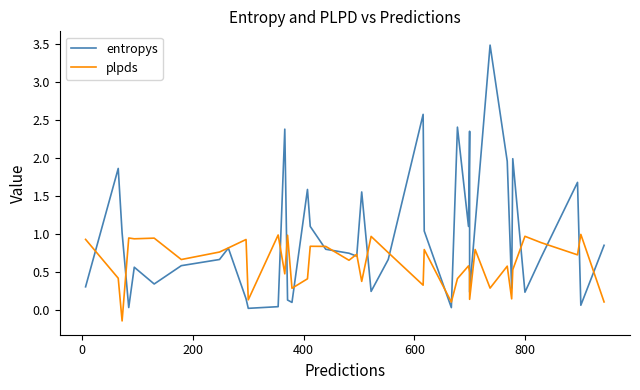

How many lines are shown in the chart?

2